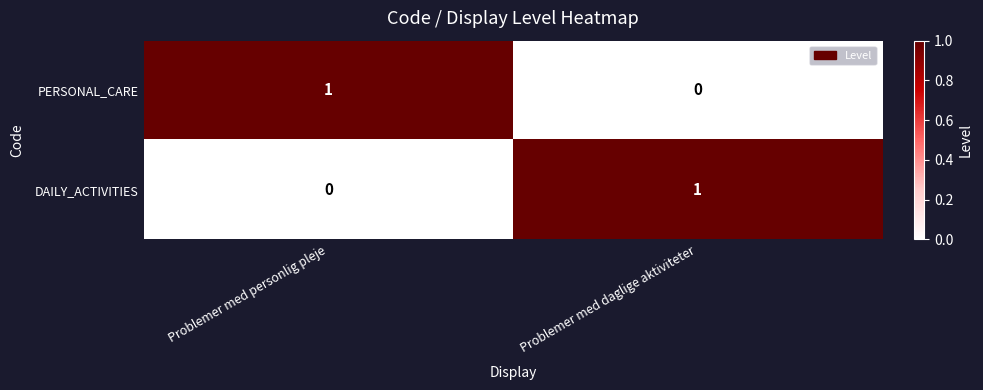

At which label is DAILY_ACTIVITIES closest to 0?

Problemer med personlig pleje